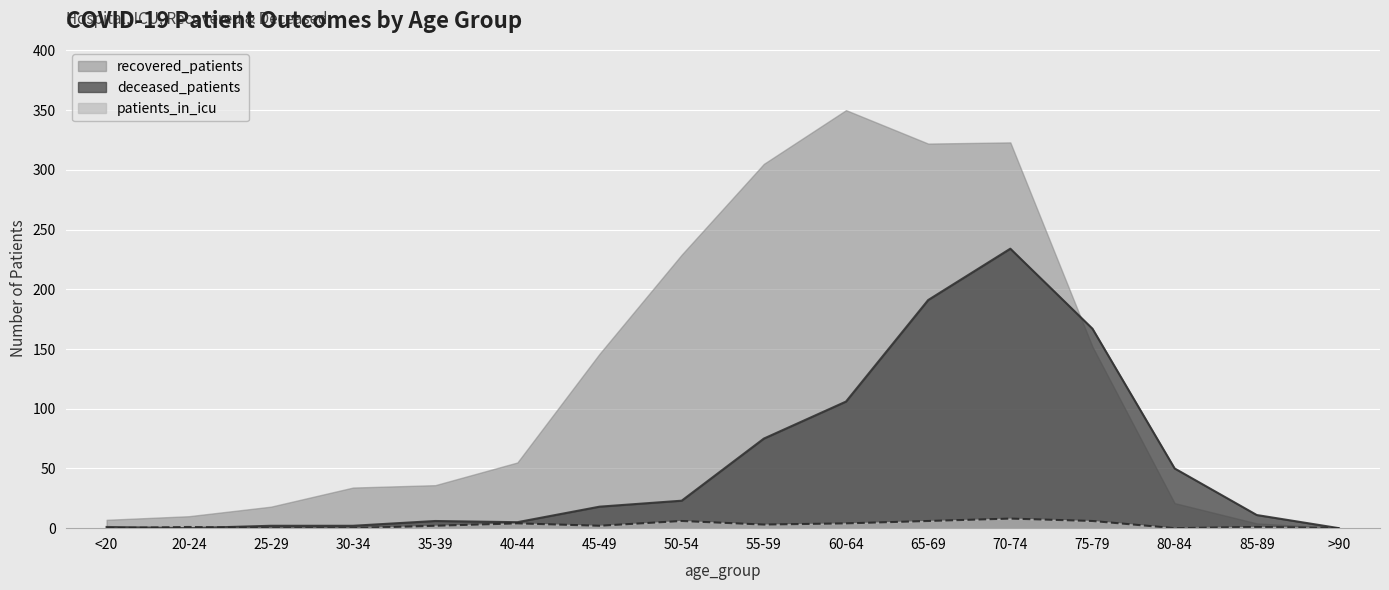

True or false: recovered_patients has more than 1 points higher than both neighbors.

True